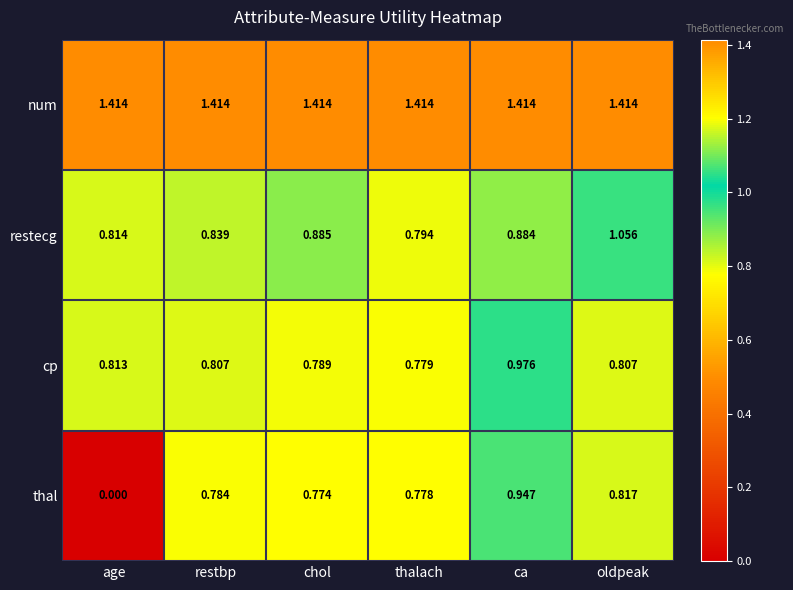

How many series are shown in this chart?

4